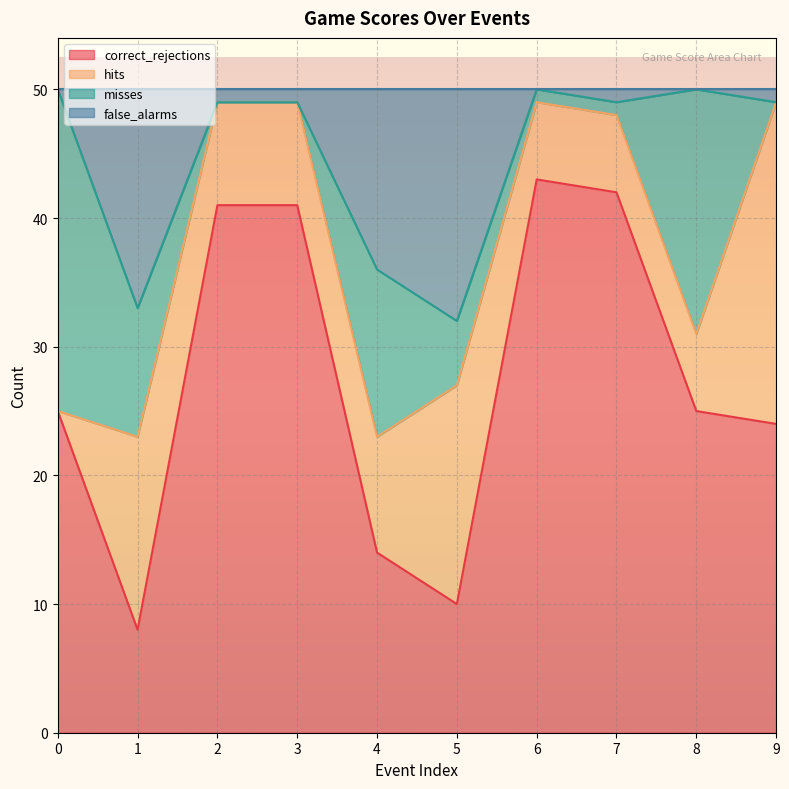

What is the sum of all correct_rejections values?

273